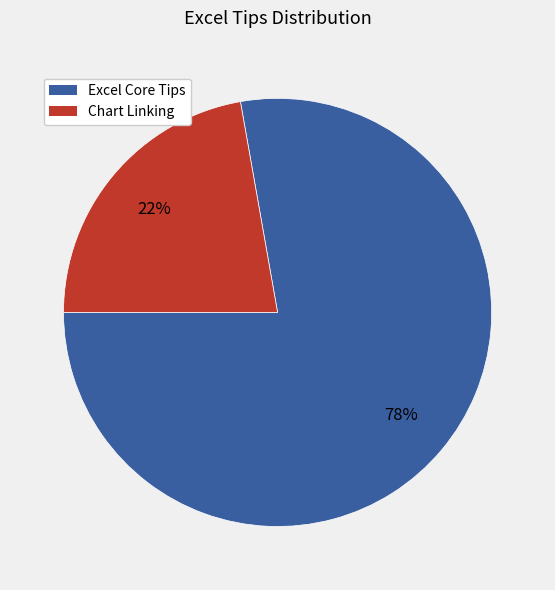

Is there a majority slice in this chart?

Yes